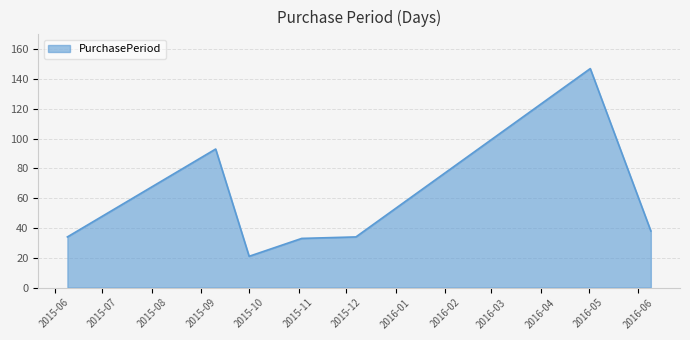

True or false: there are more than 1 points higher than both neighbors.

True